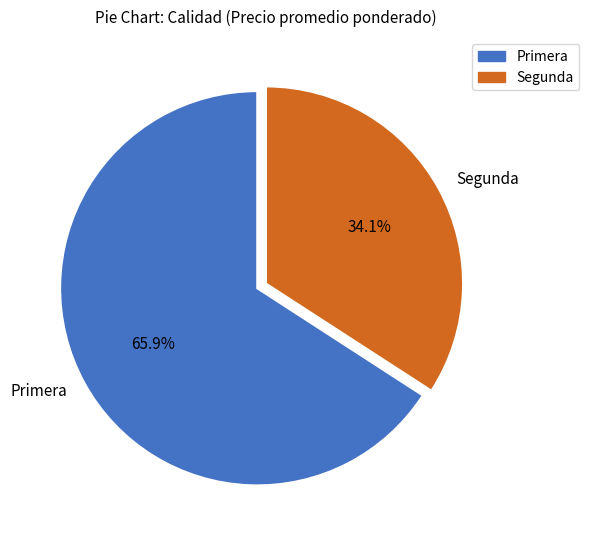

How many segments does this pie chart have?

2